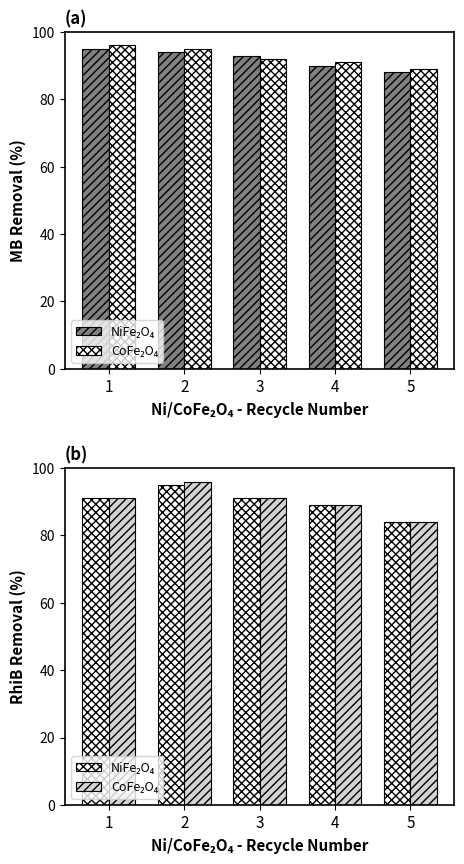

List the series in order of their peak value, highest first.

CoFe₂O₄, NiFe₂O₄